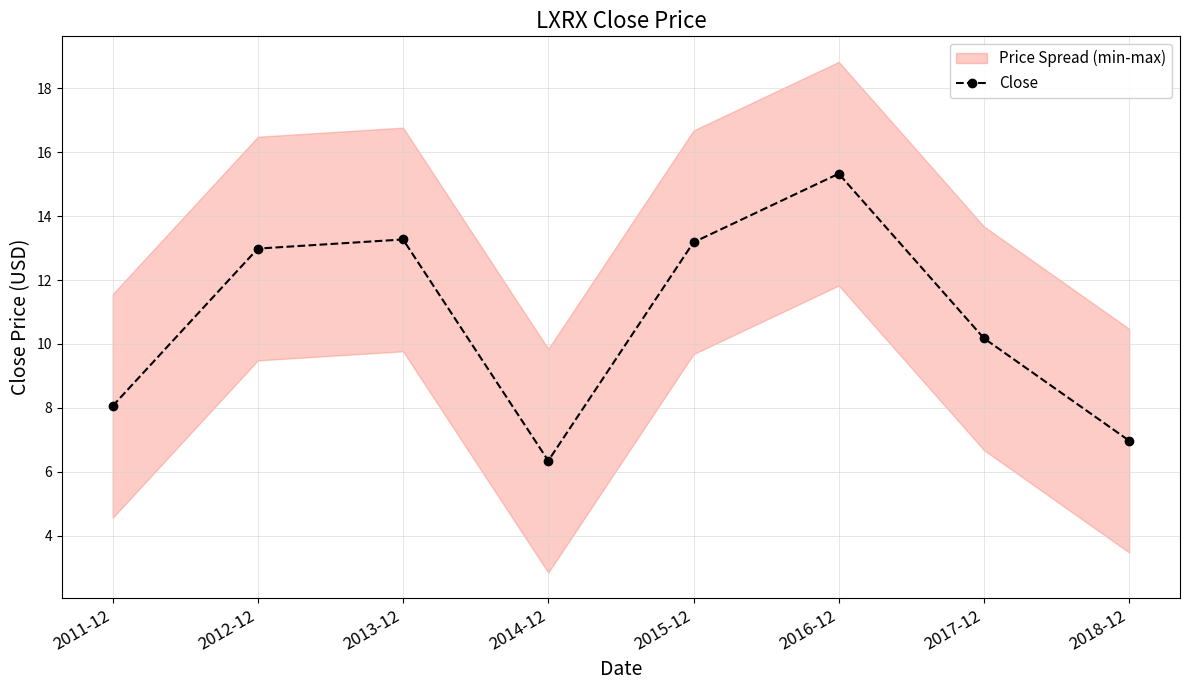

What is the difference between the values at 2014-12 and 2018-12?

0.6